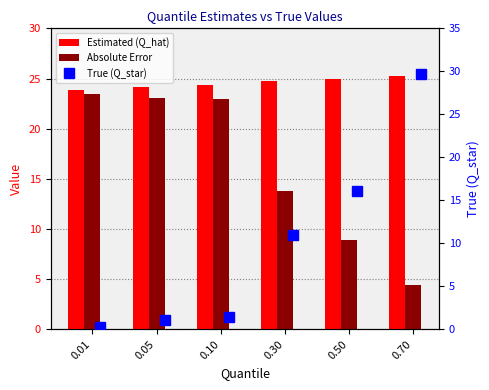

The value of Absolute Error at 0.10 is 8.2. True or false?

False